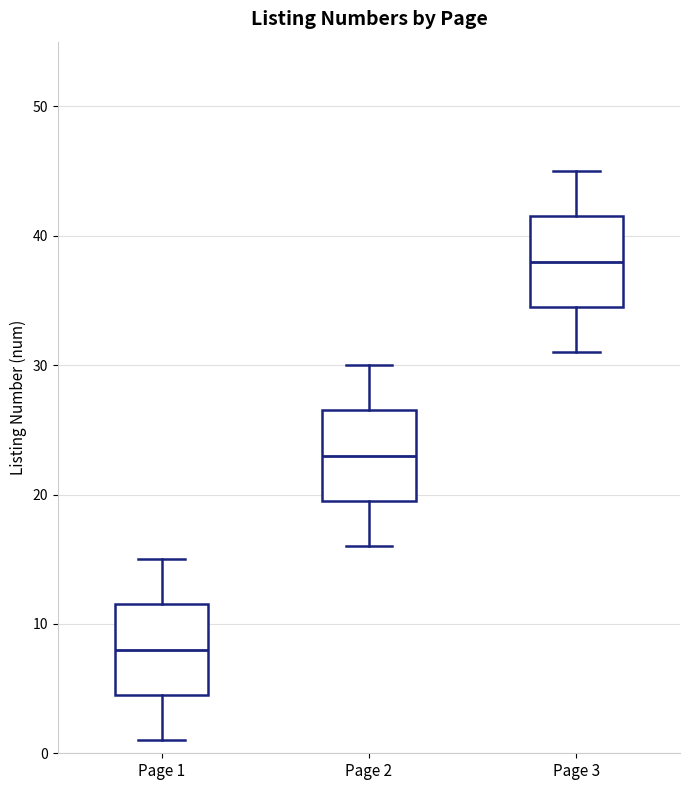

Reading left to right, read every box against the y-axis: the position of its median line, the range the box covers, and the ends of its whiskers. The values are not printed on the chart, so give them approximately, as read against the axis.

Page 1: median 8, box 5 to 12, whiskers 1 to 15
Page 2: median 23, box 20 to 27, whiskers 16 to 30
Page 3: median 38, box 35 to 42, whiskers 31 to 45